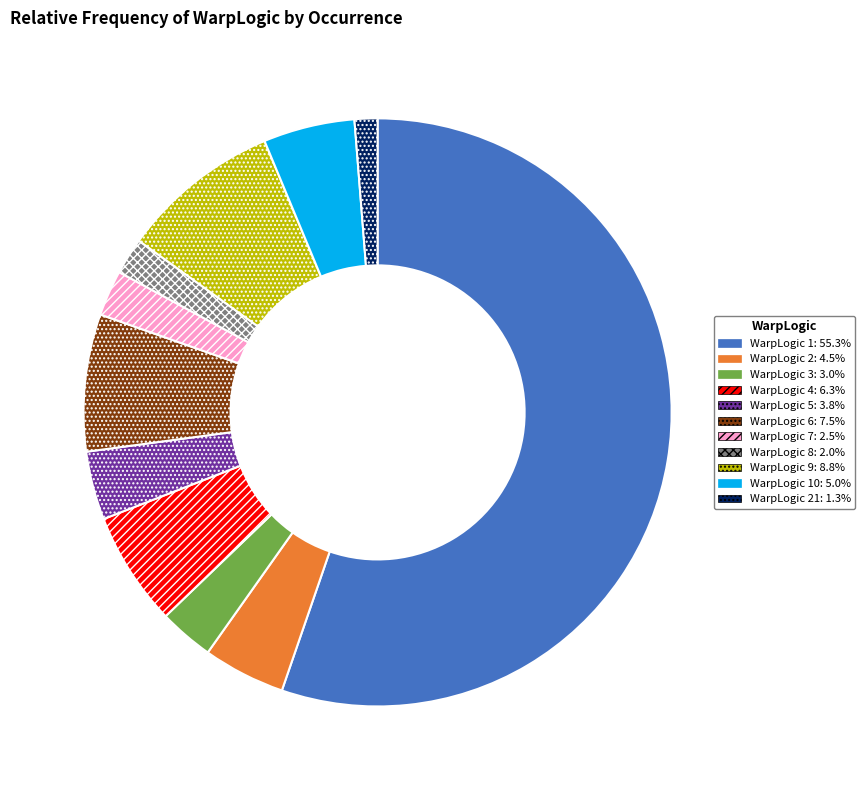

Is there a majority slice in this chart?

Yes